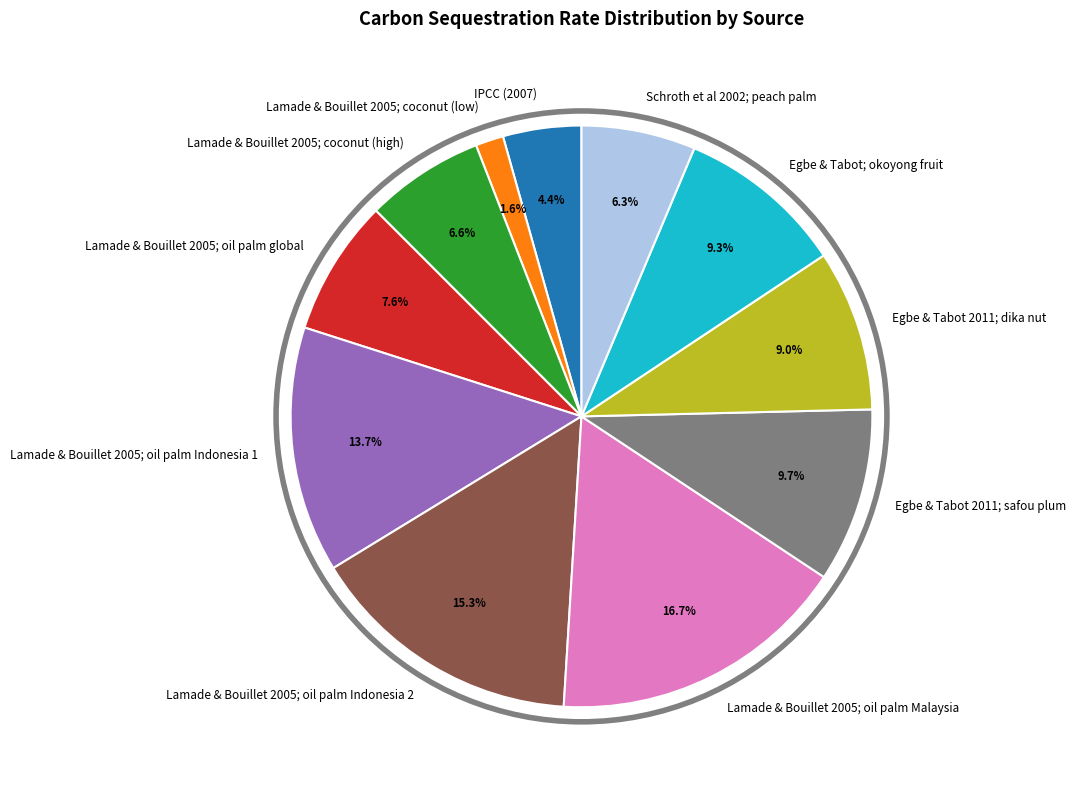

Which slice is the smallest?

Lamade & Bouillet 2005; coconut (low)